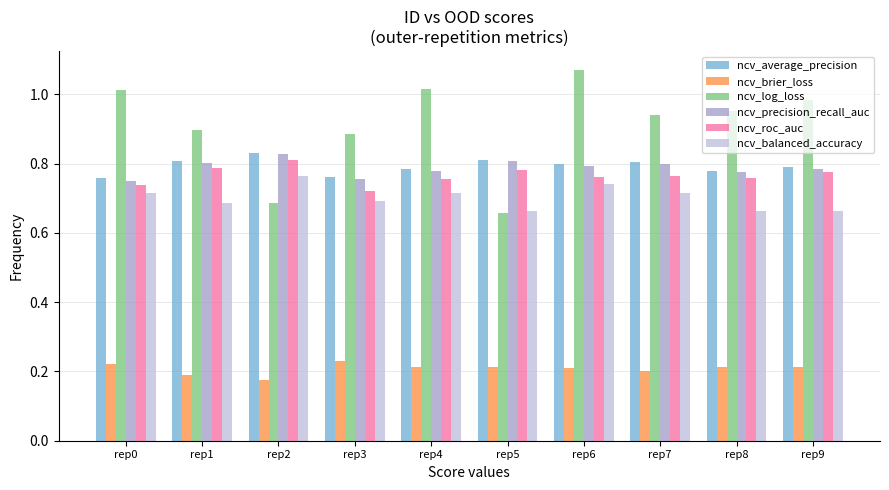

How many categories are shown in the chart?

10